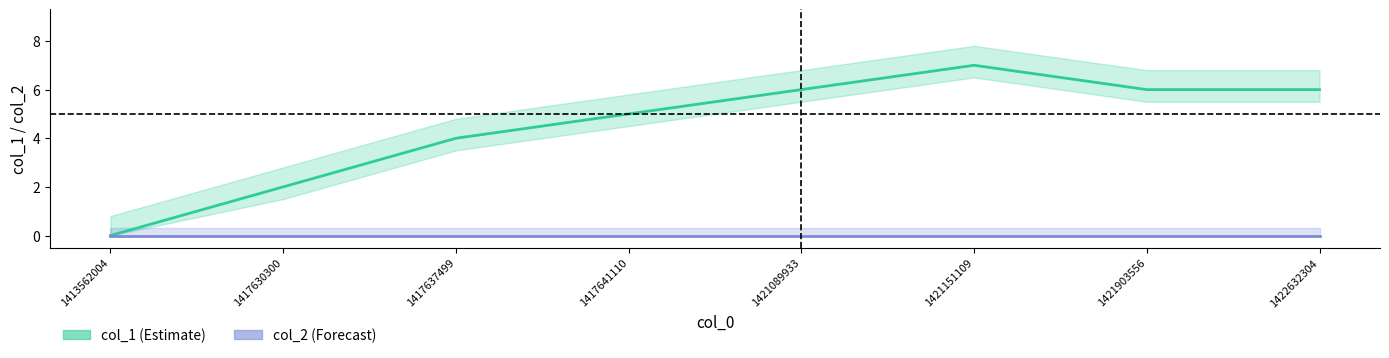

Read the value at 1417637499.

4